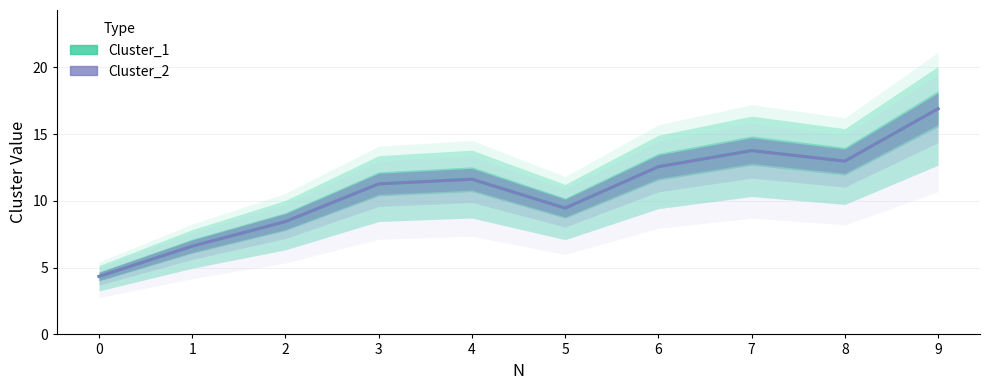

At 7, list the series in order from largest to smallest.

Cluster_1, Cluster_2